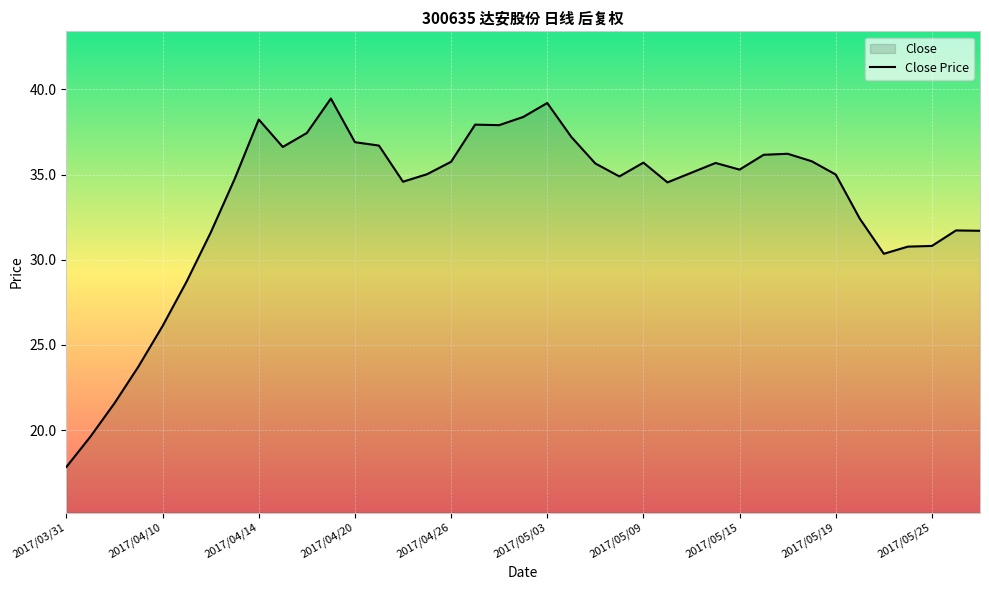

Approximately how many times larger is the value at 2017/05/02 compared to 2017/05/31?

1.2